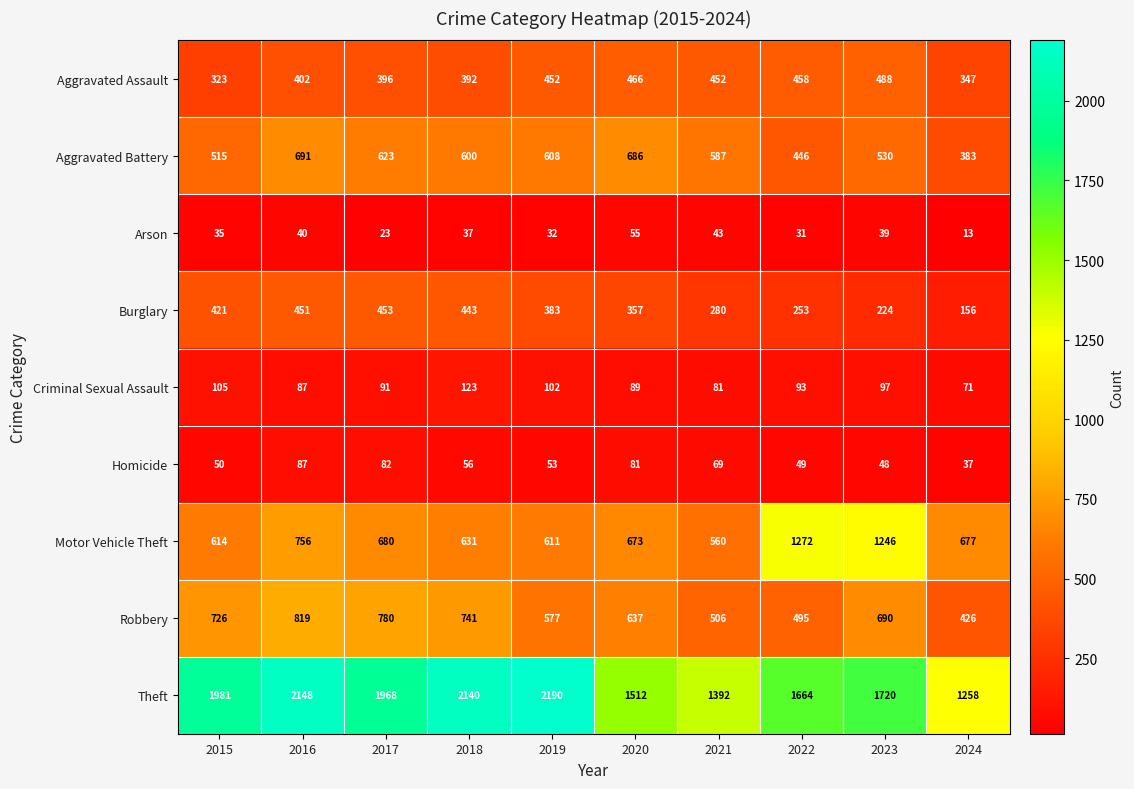

Which series has the largest total across all categories?

Theft